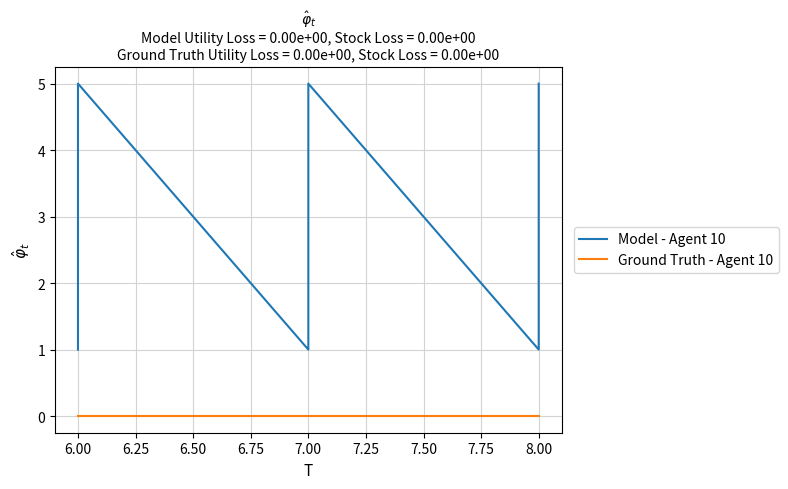

True or false: Ground Truth - Agent 10 and Model - Agent 10 intersect in this chart.

False